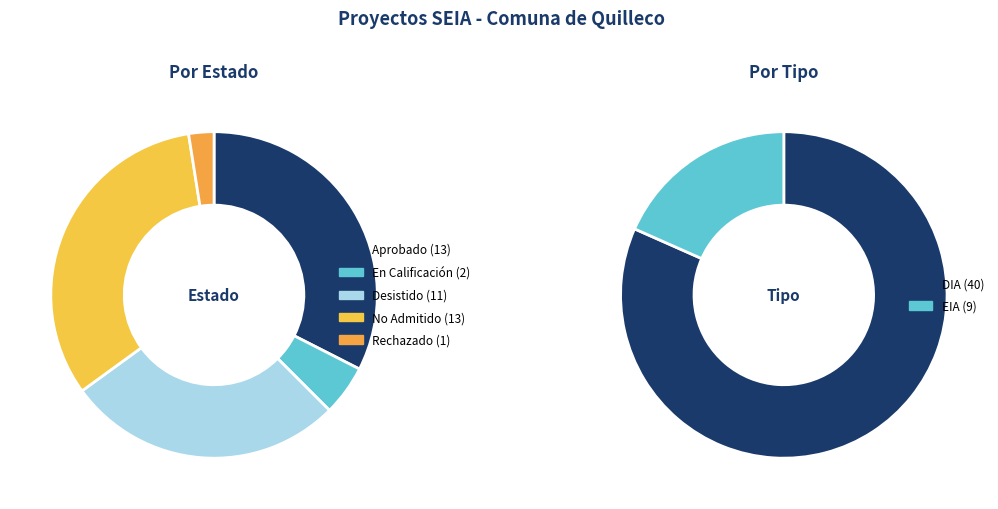

How many slices are in this pie chart?

2